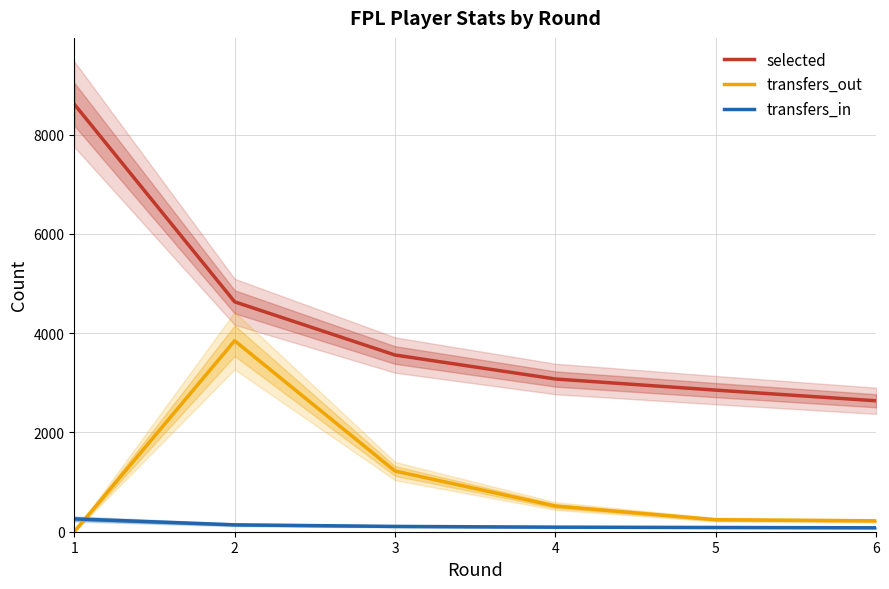

What is the value of the transfers_out point at the 6th from the left?

219.0